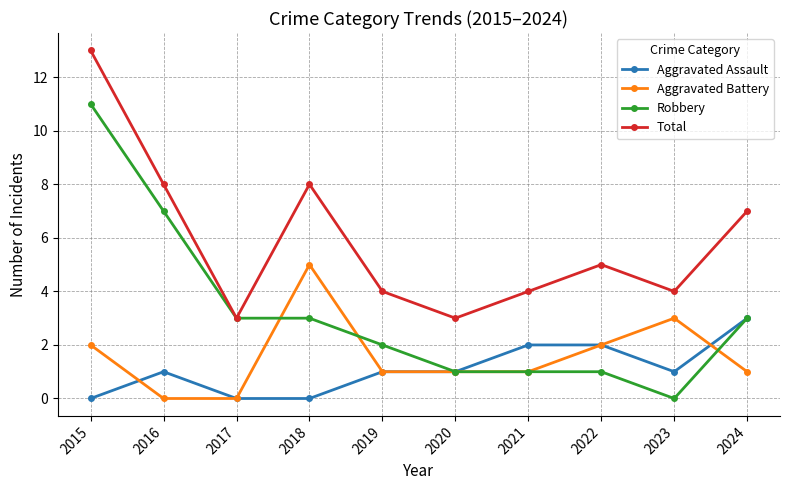

What is the total value across all series at 2024?

14